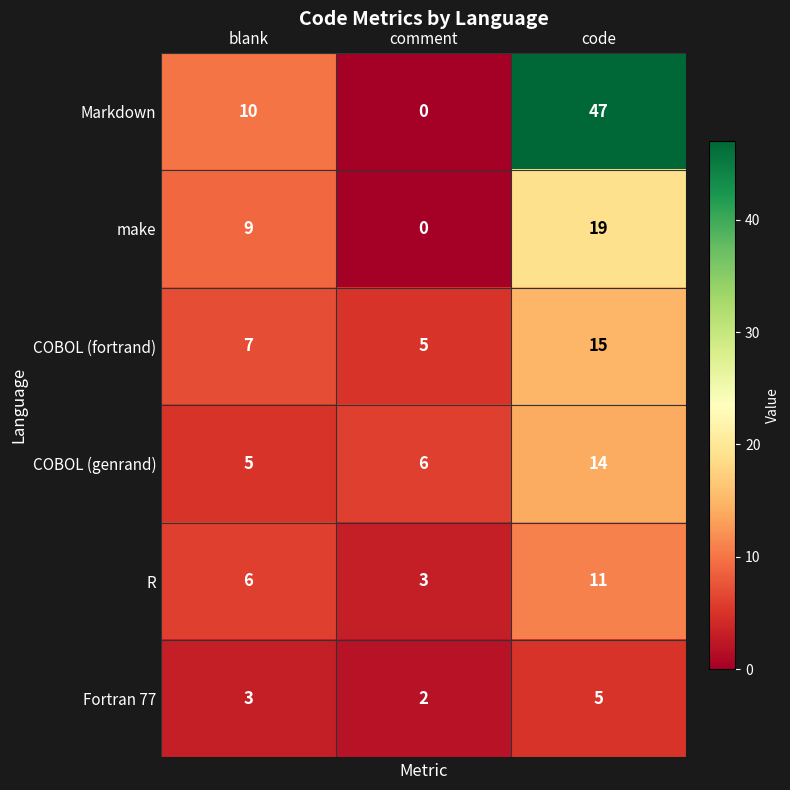

What is the difference between the maximum and minimum values in the make series?

19